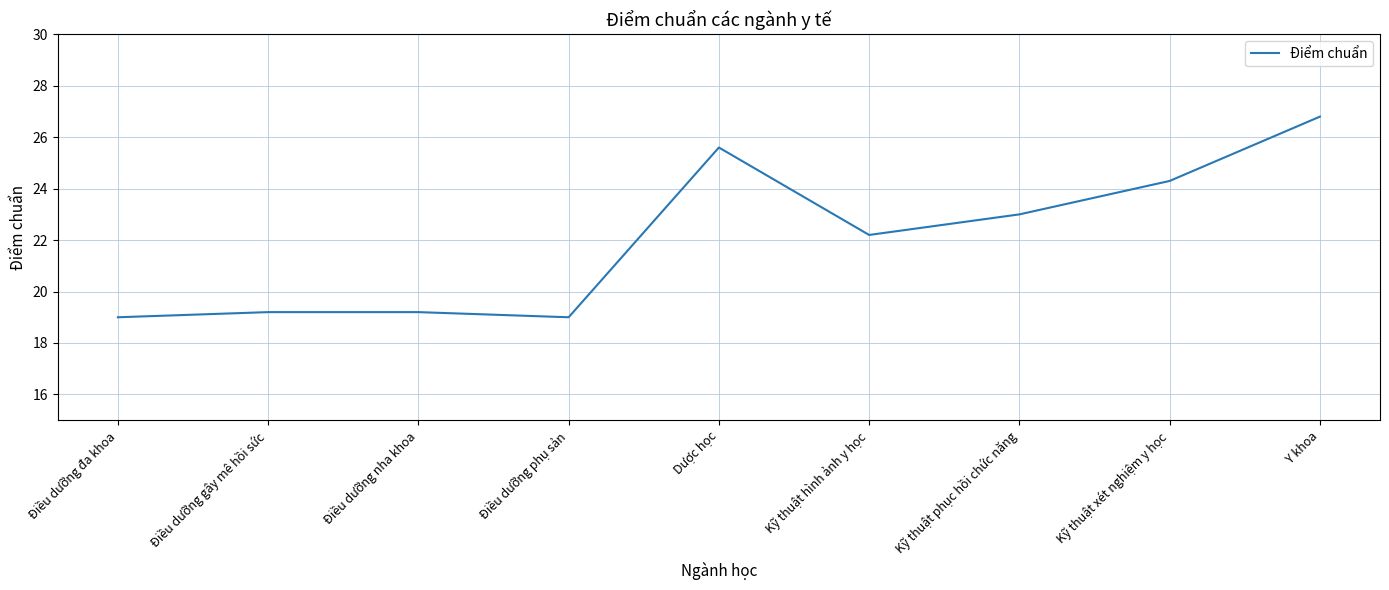

What is the difference between the maximum and minimum values?

7.8